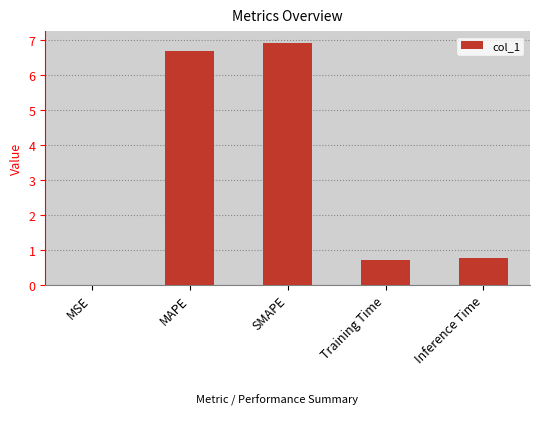

What is the sum of all values?

15.1